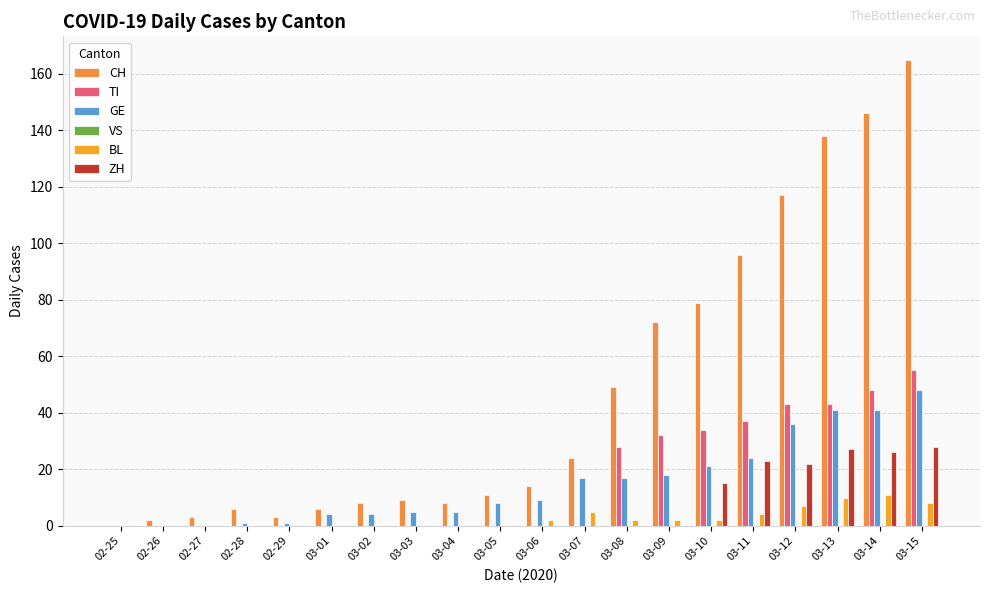

What is the label of the 9th bar from the left?

03-04